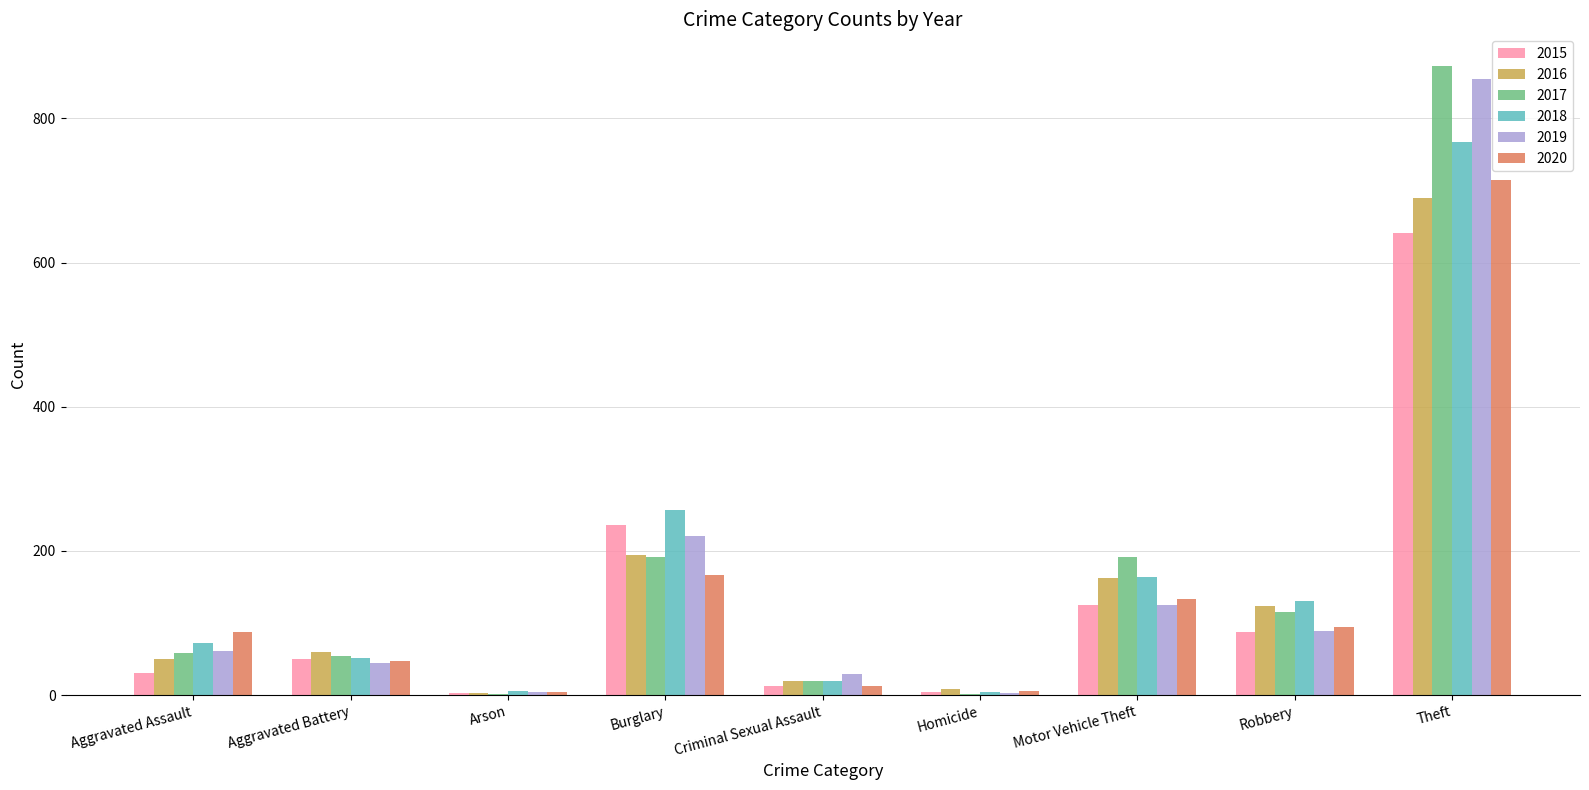

Are the bars horizontal?

No